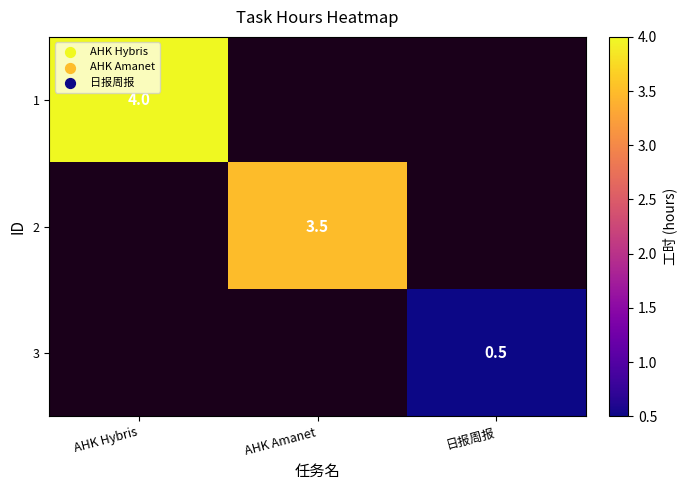

The 1 series shows 1.8 at AHK Hybris. True or false?

False